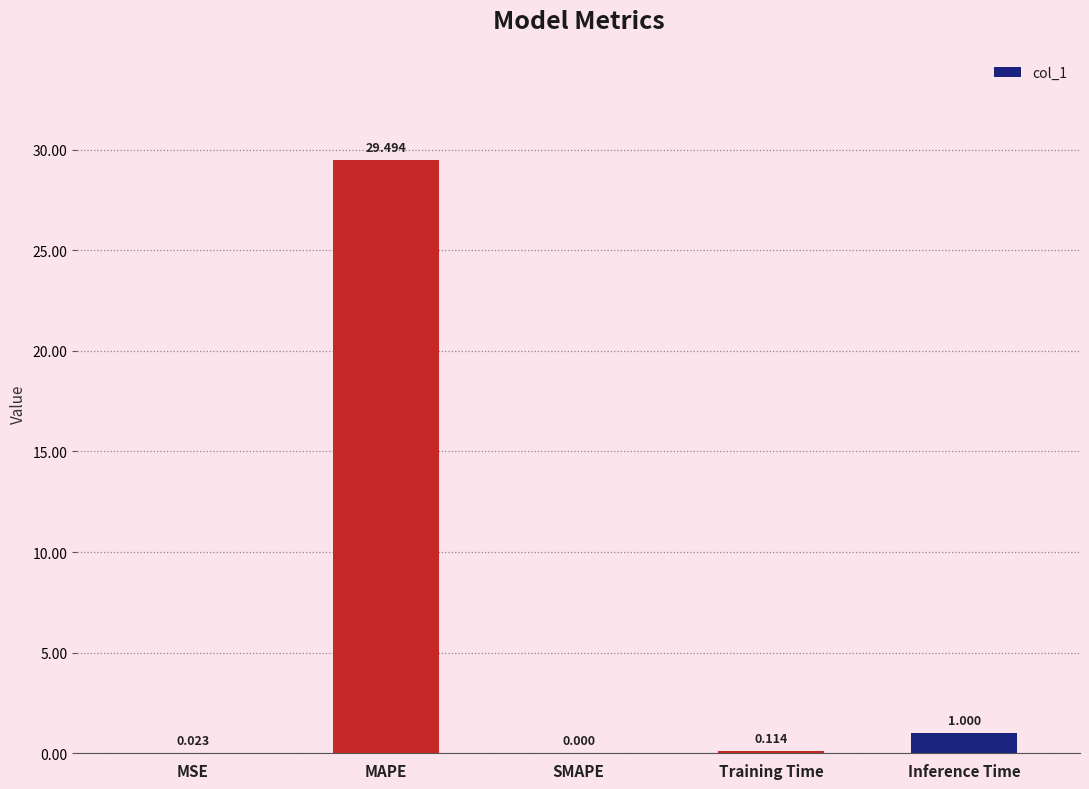

At which label is the value closest to 14?

Inference Time